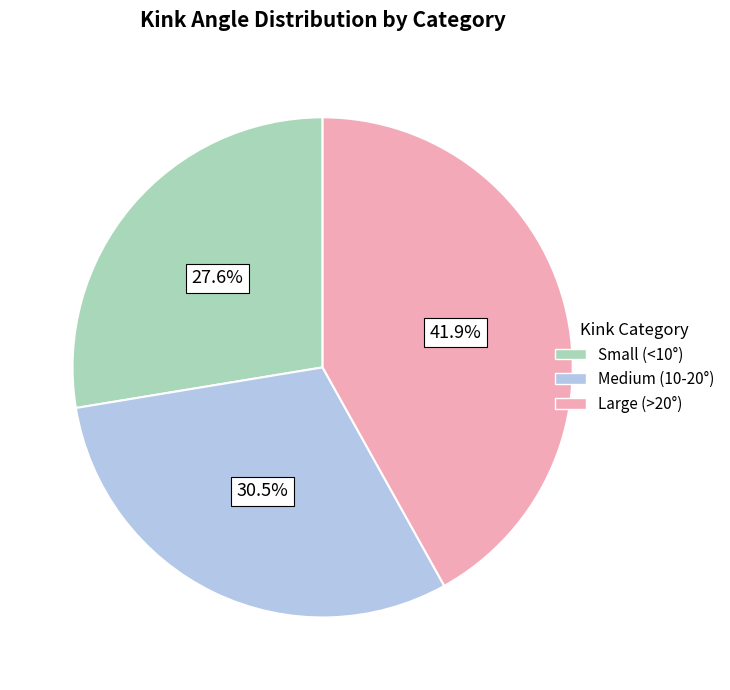

What percentage is NOT represented by Large (>20°)?

58.1%